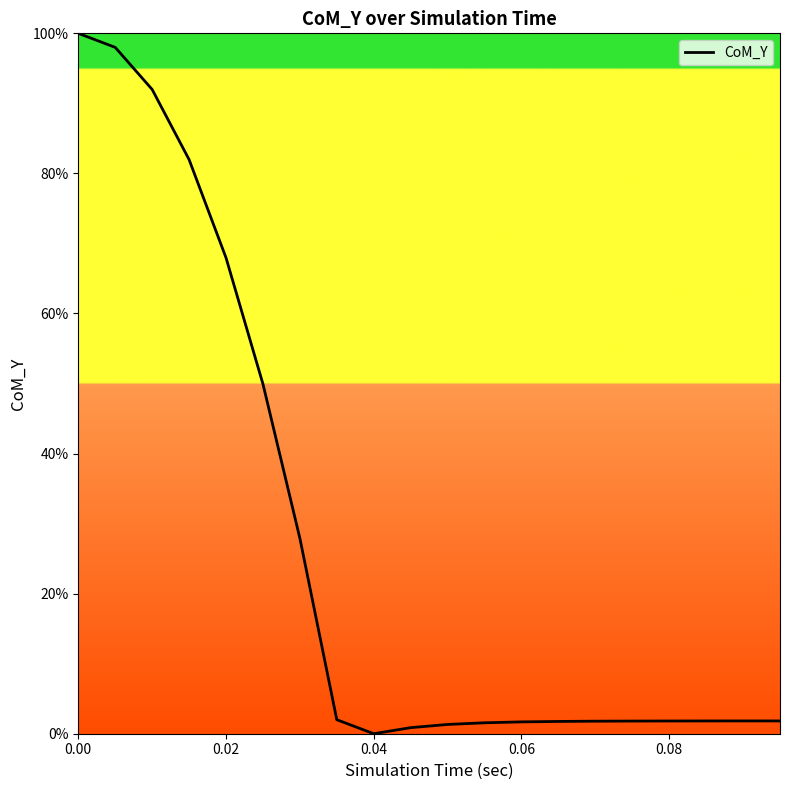

What is the greatest value displayed?

100.0